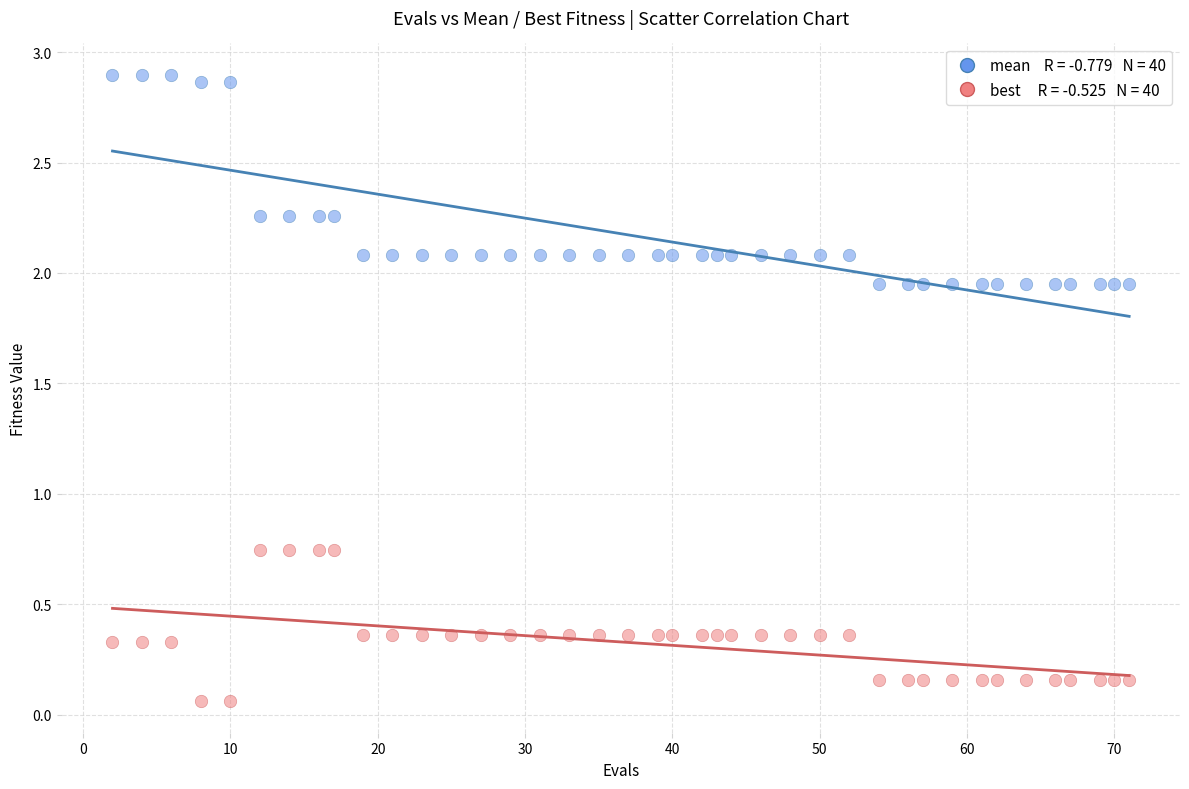

Across all data points, what is the range of X values (max minus min)?

69.0